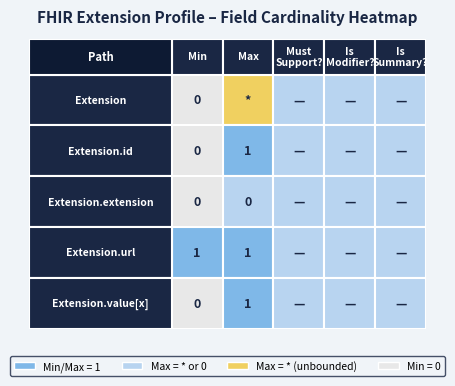

Is it true that Extension.value[x] equals 0 at 2?

True